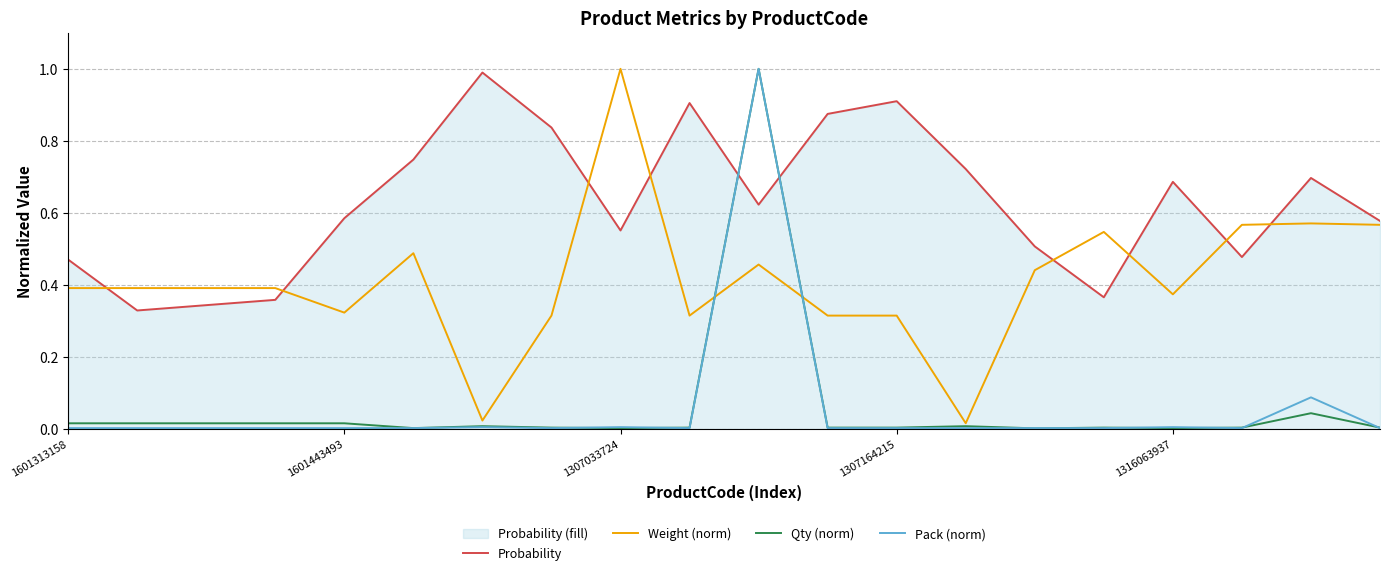

What is the label of the 1st point from the right?

19